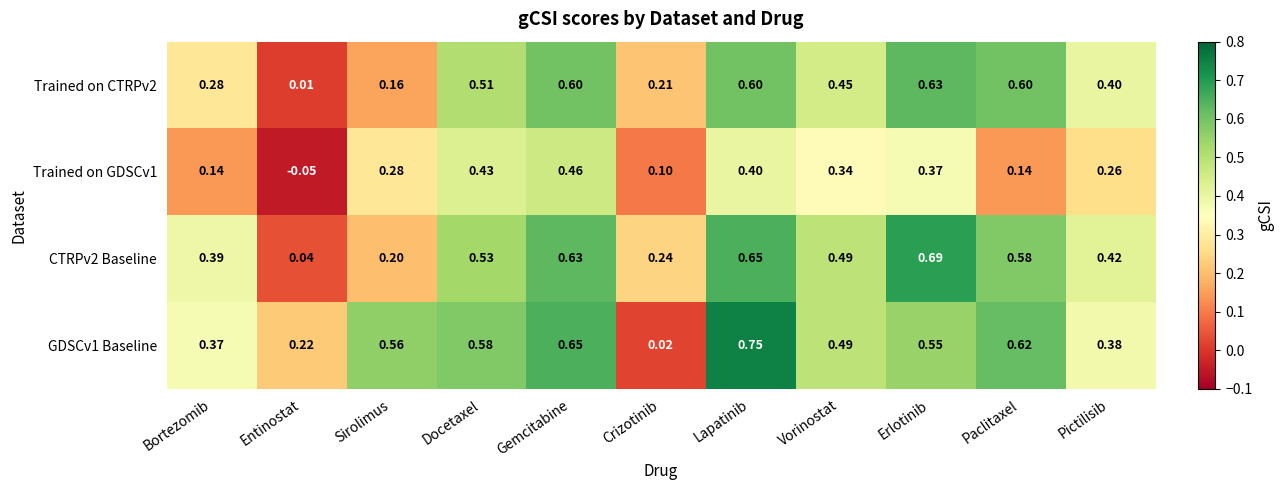

Which series has the widest spread of values?

GDSCv1 Baseline